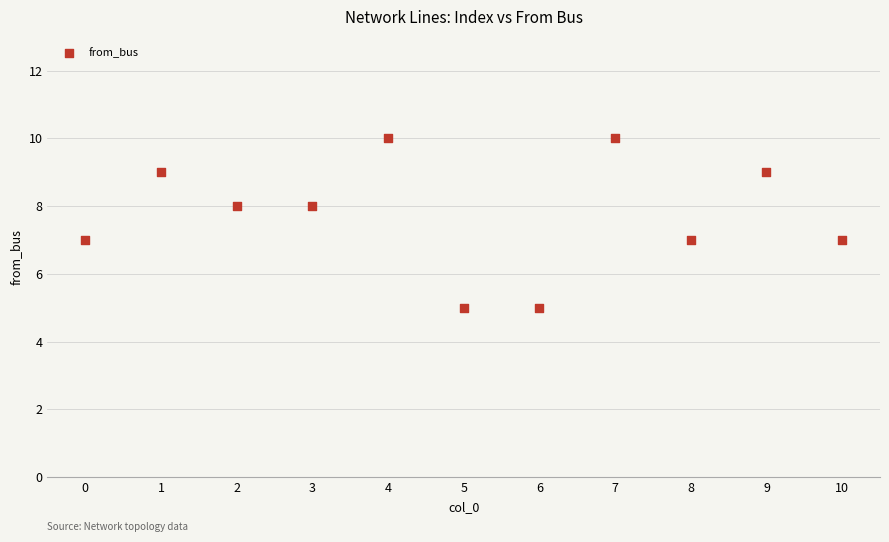

What is the average Y value?

8